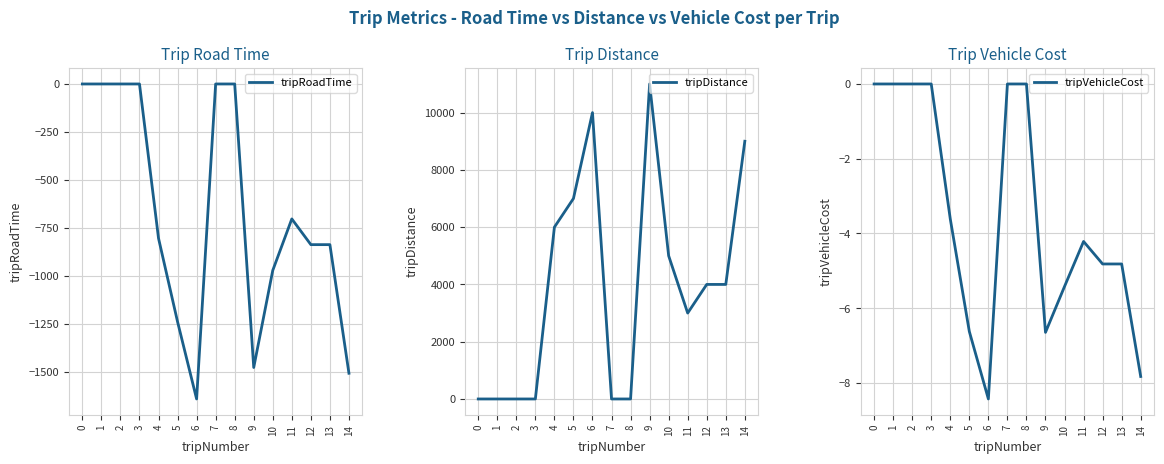

Rank the series by their maximum value, from lowest to highest.

tripRoadTime, tripVehicleCost, tripDistance